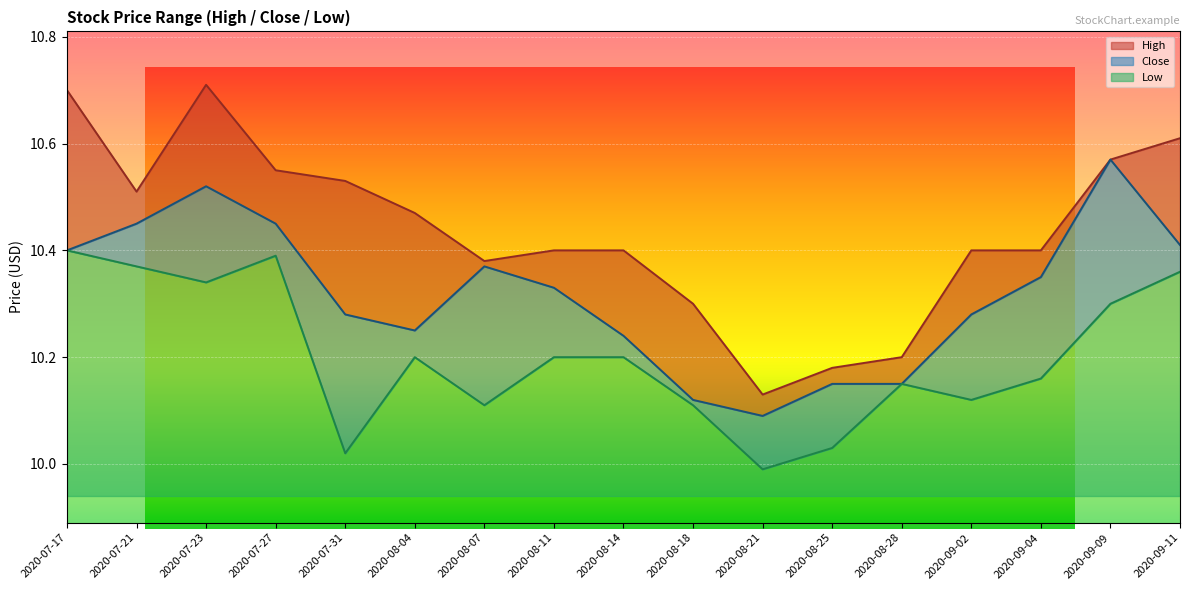

True or false: Close and Low intersect in this chart.

False